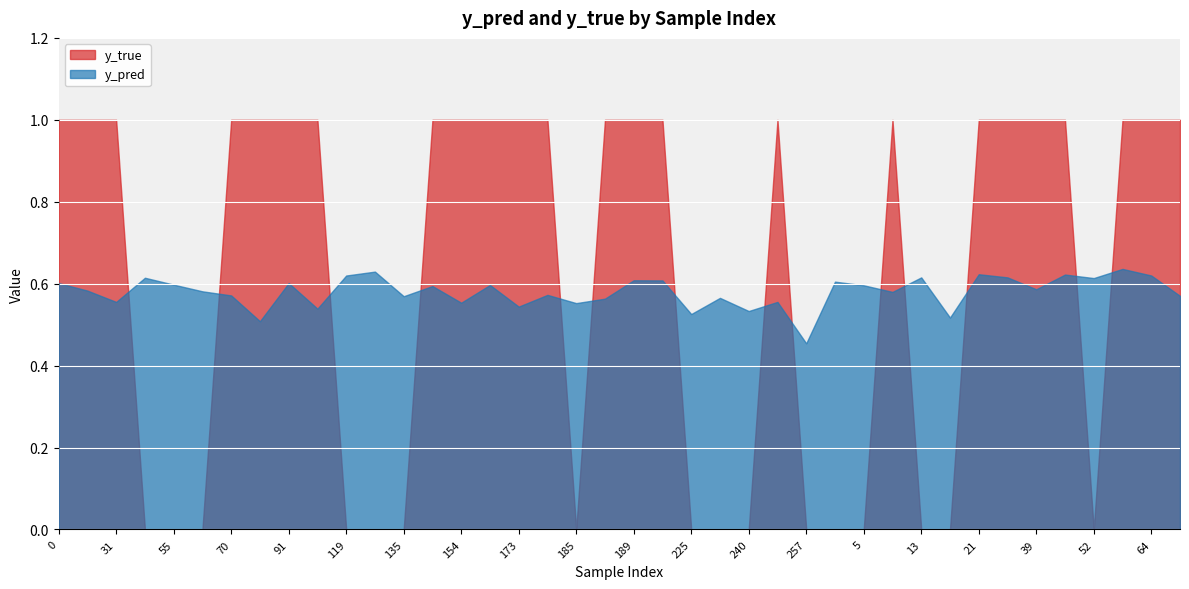

Which series has the largest total across all categories?

y_true